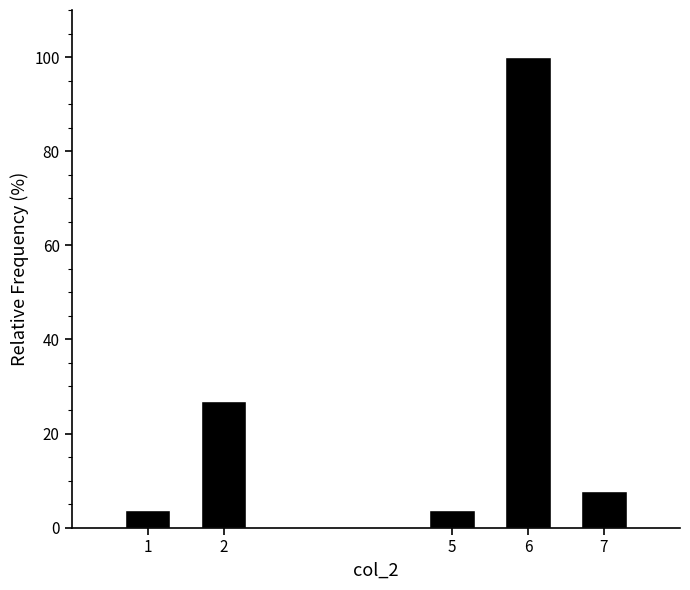

Reading left to right, what are all the values shown in this chart?

3.8	26.9	3.8	100.0	7.7